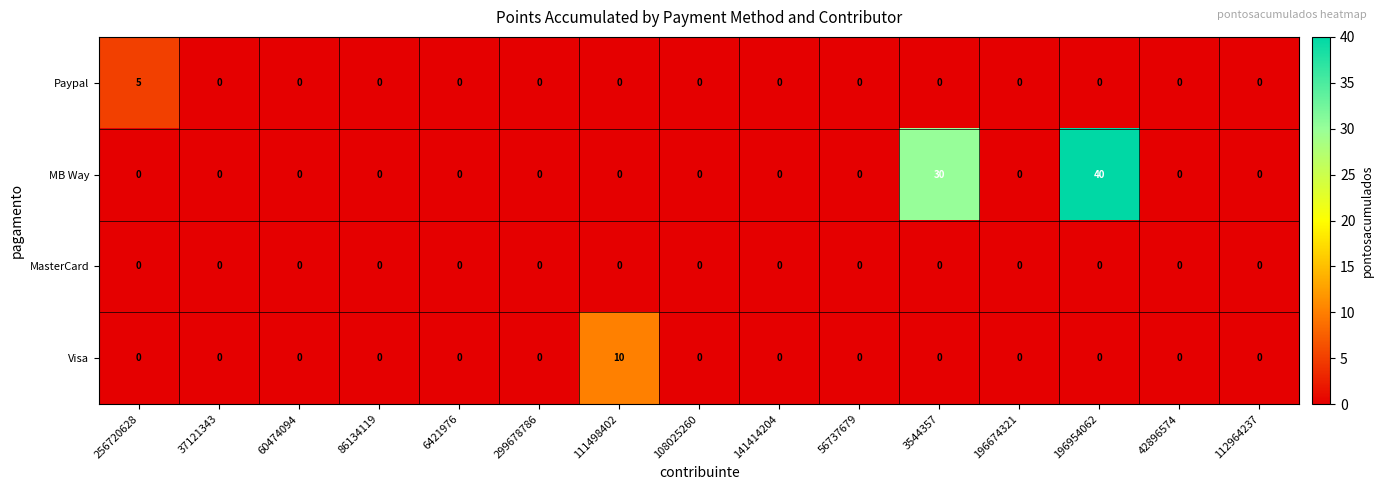

Which series has the largest total across all categories?

MB Way